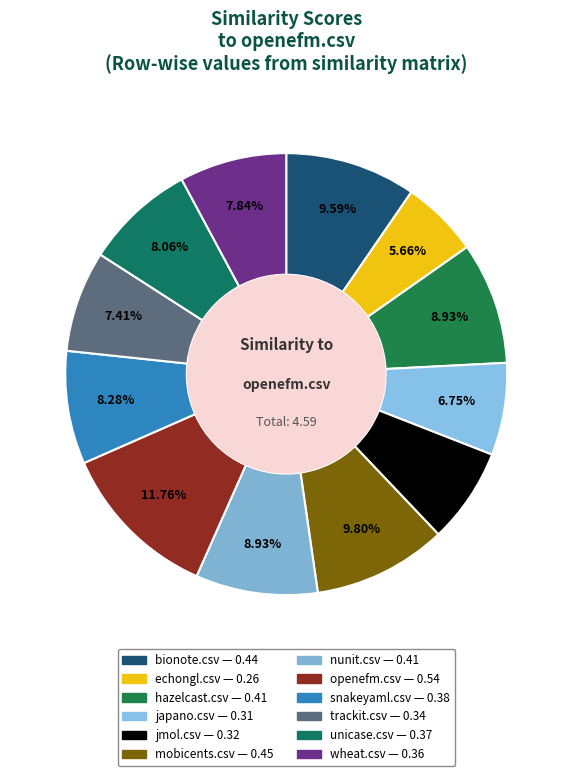

To the nearest percent, what is the difference between the mobicents.csv and wheat.csv slice percentages?

2%